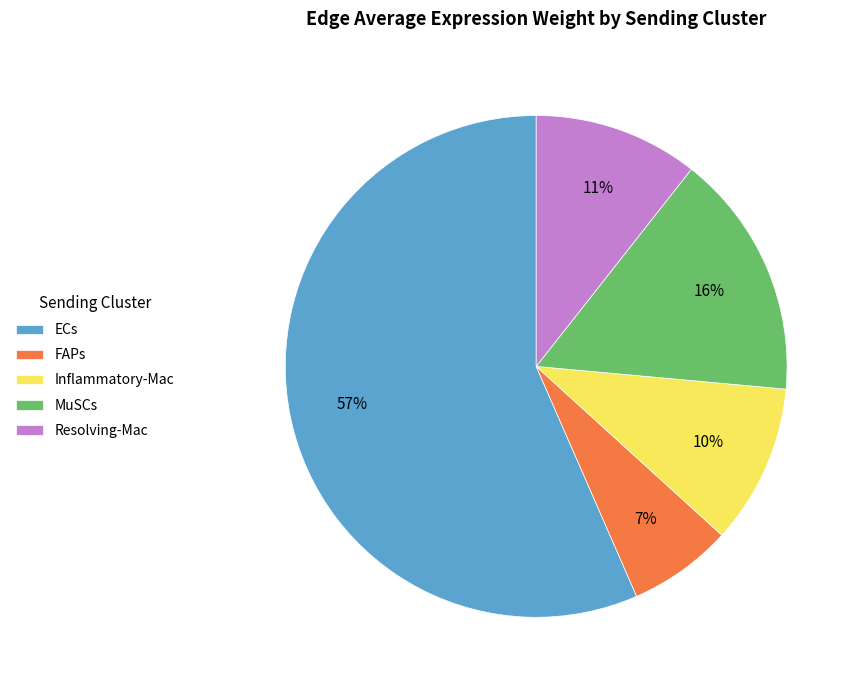

The ECs slice represents 57% of the pie. True or false?

True